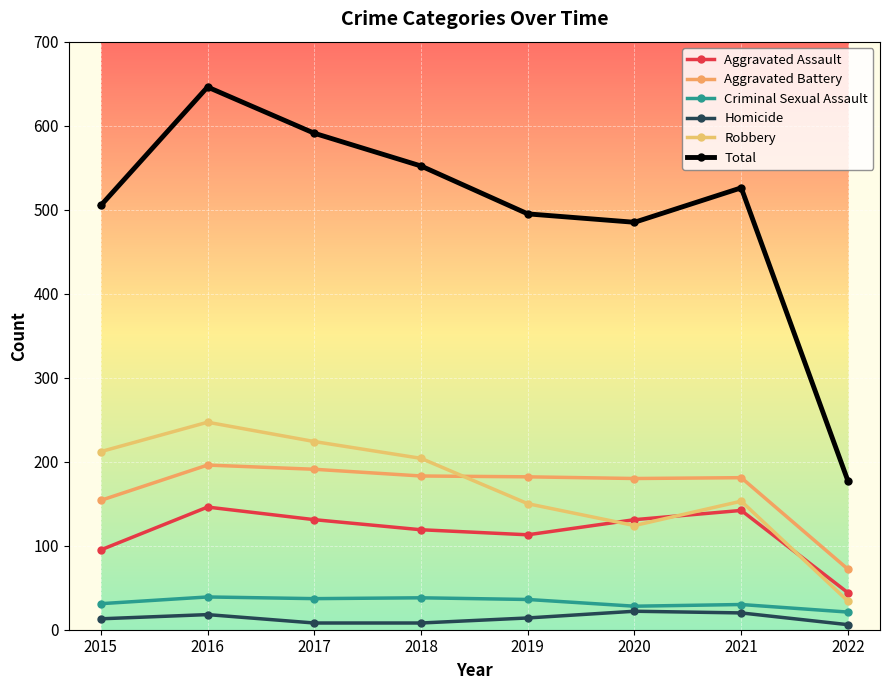

Where do Robbery and Aggravated Assault first cross each other?

2019 and 2020